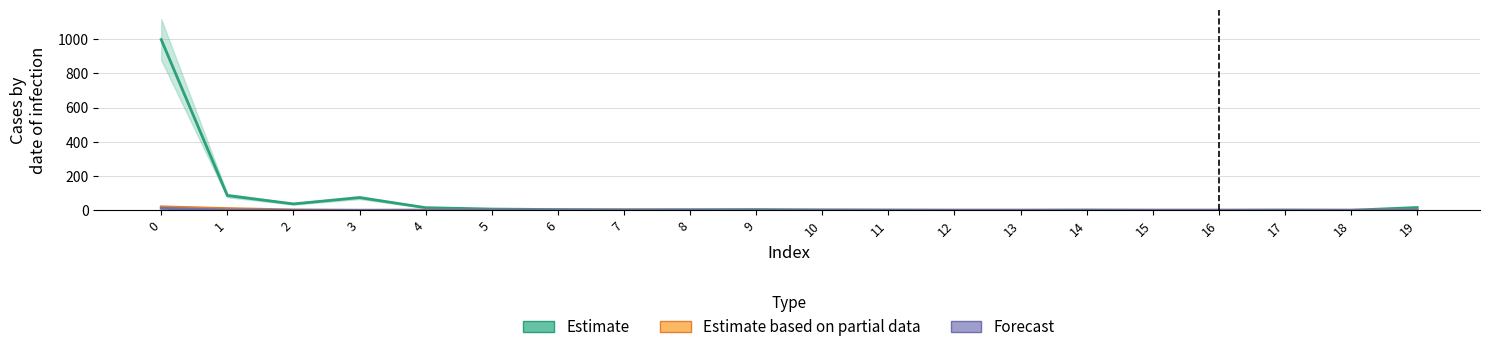

The value of Estimate based on partial data at 15 is -11. True or false?

False